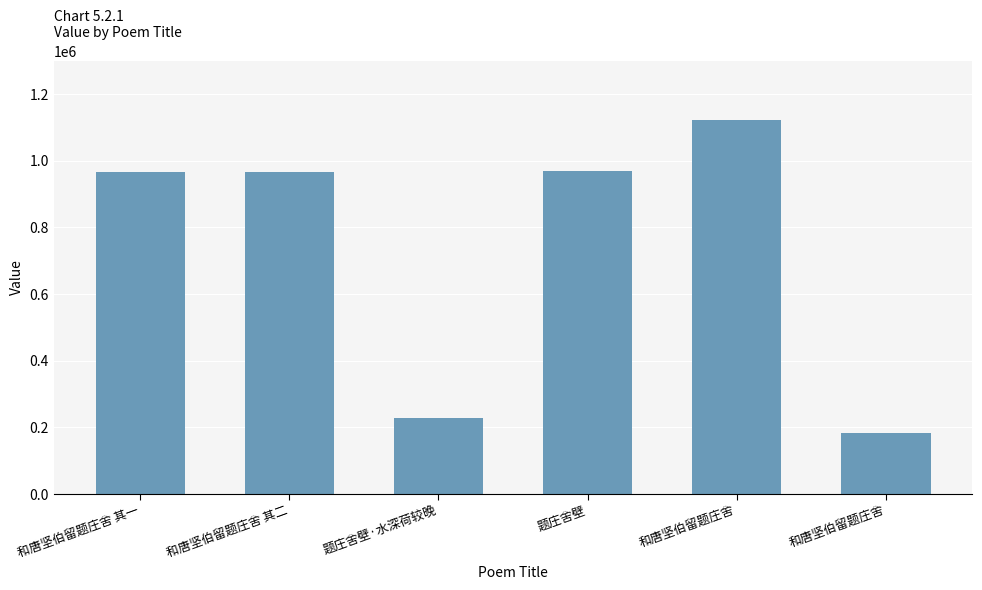

At which category does the chart reach its minimum across all series?

和唐坚伯留题庄舍